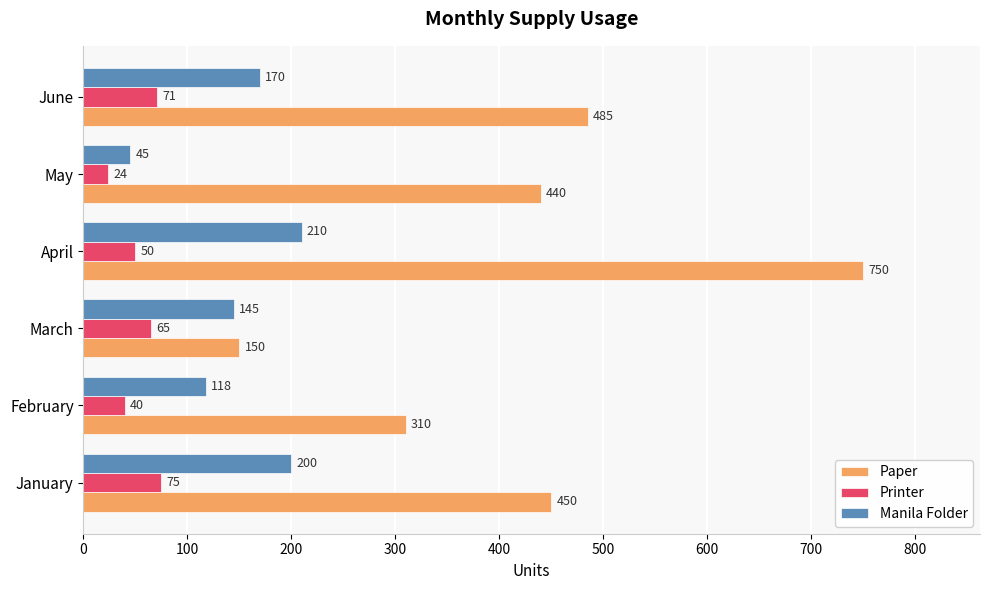

Which series has the widest spread of values?

Paper